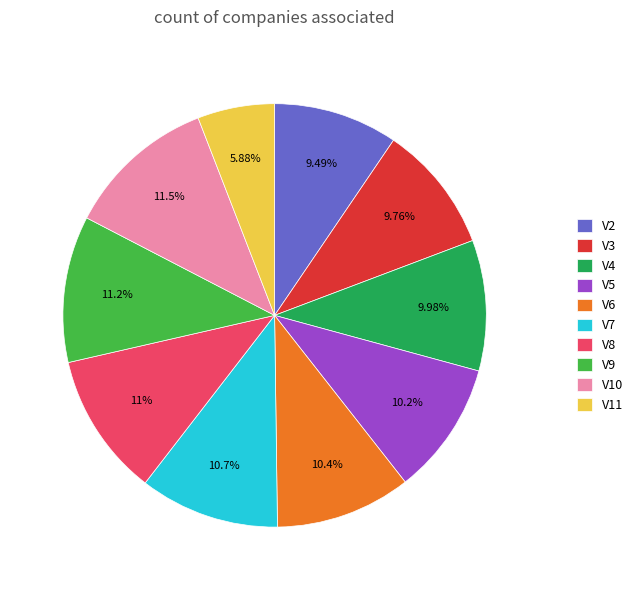

Approximately how many times larger is the value at V4 compared to V5?

1.0